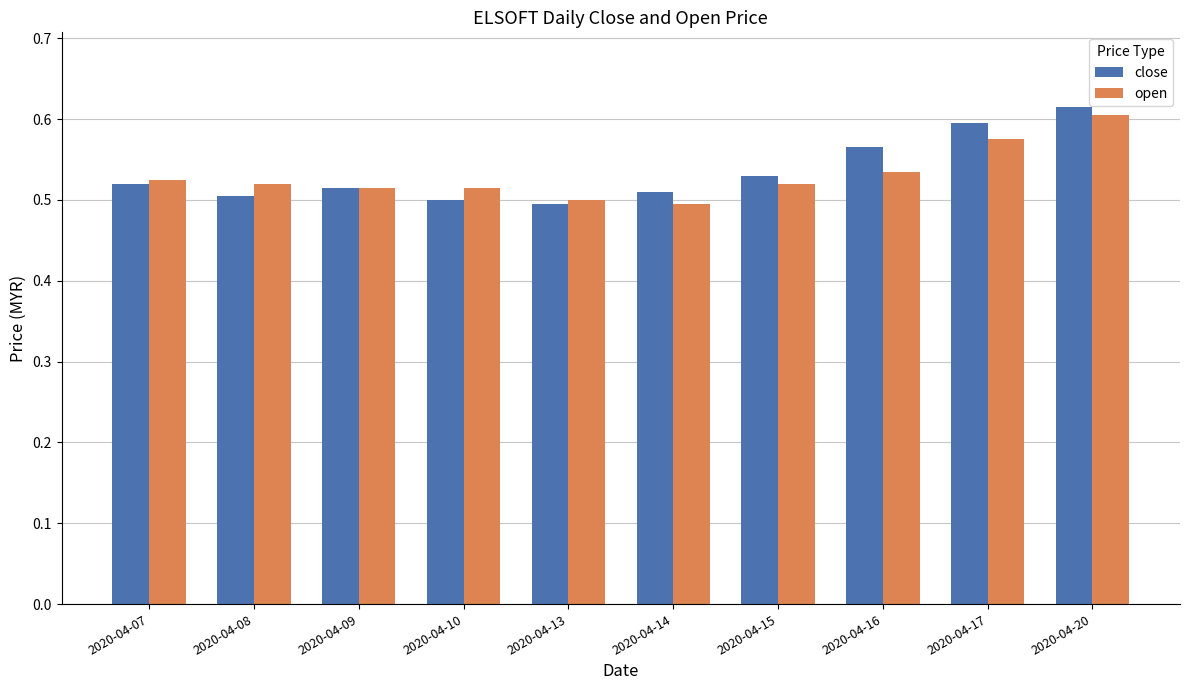

What is the sum of the close values at 2020-04-15 and 2020-04-17?

1.1